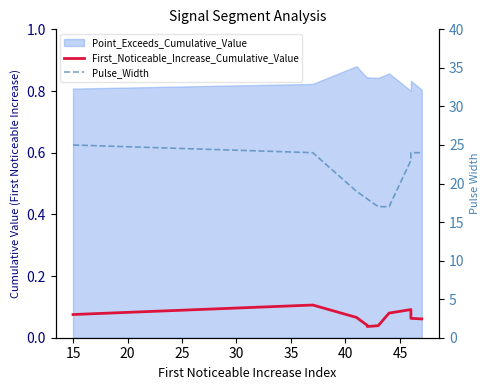

Does the chart display data point markers on the line(s)?

No